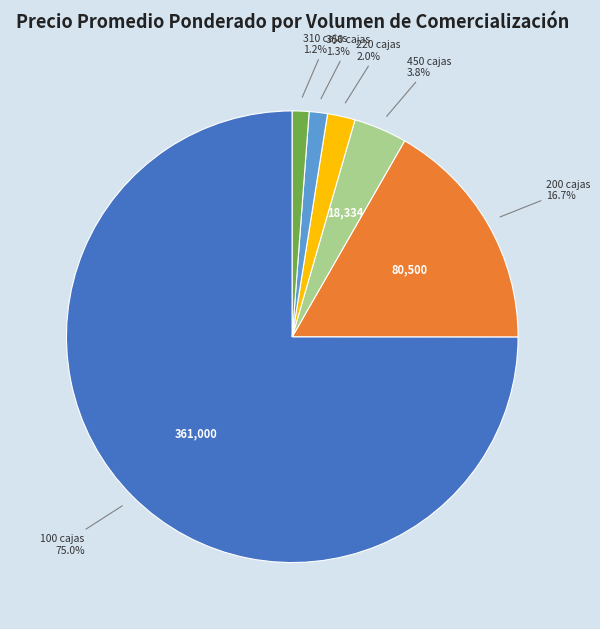

How many segments does this pie chart have?

6